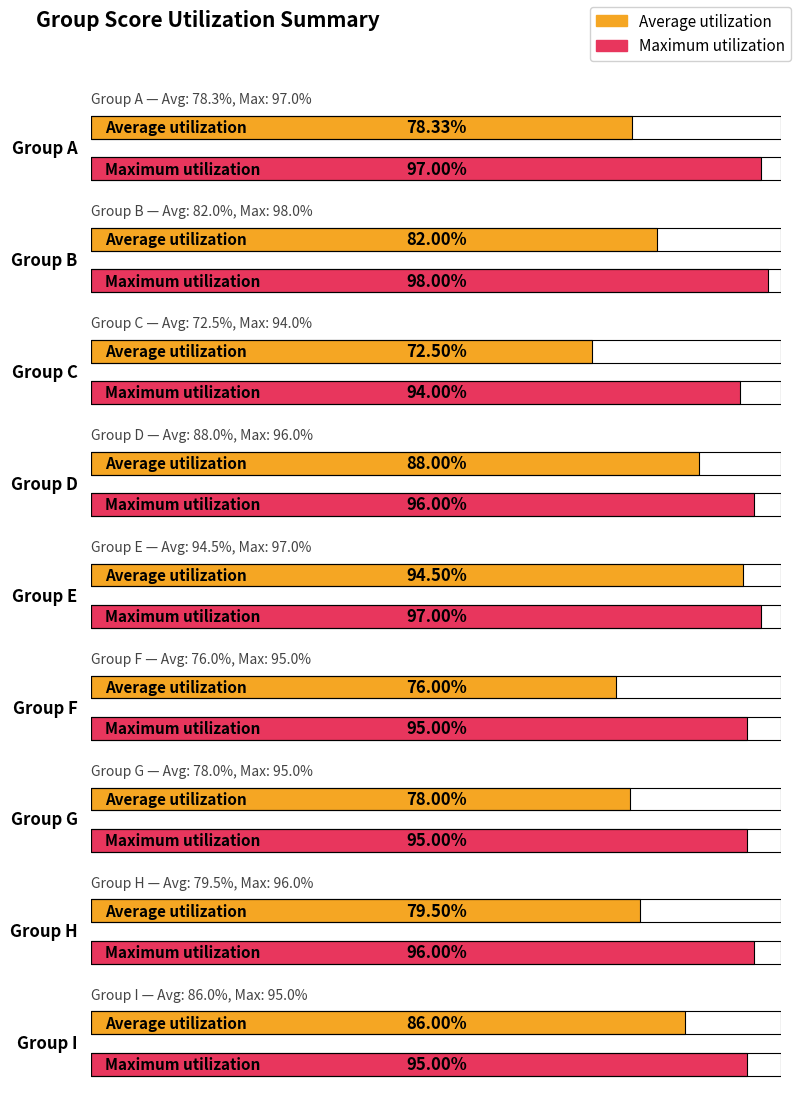

List the series in order of their overall mean, lowest first.

Average utilization, Maximum utilization